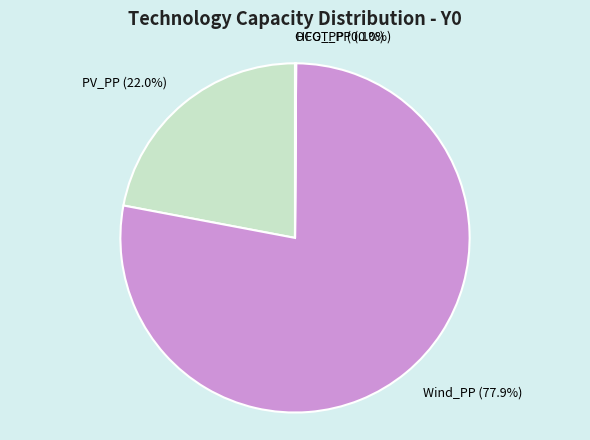

Does Wind_PP represent more than half of the total?

Yes